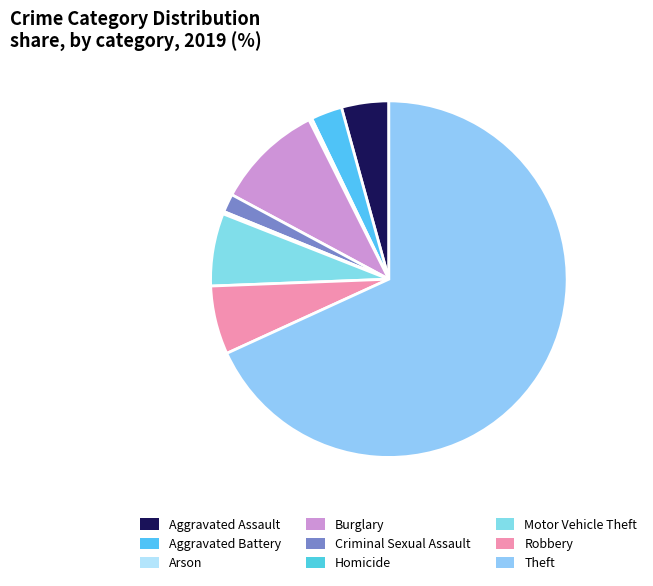

What percentage is the Robbery slice, to the nearest percent?

6%